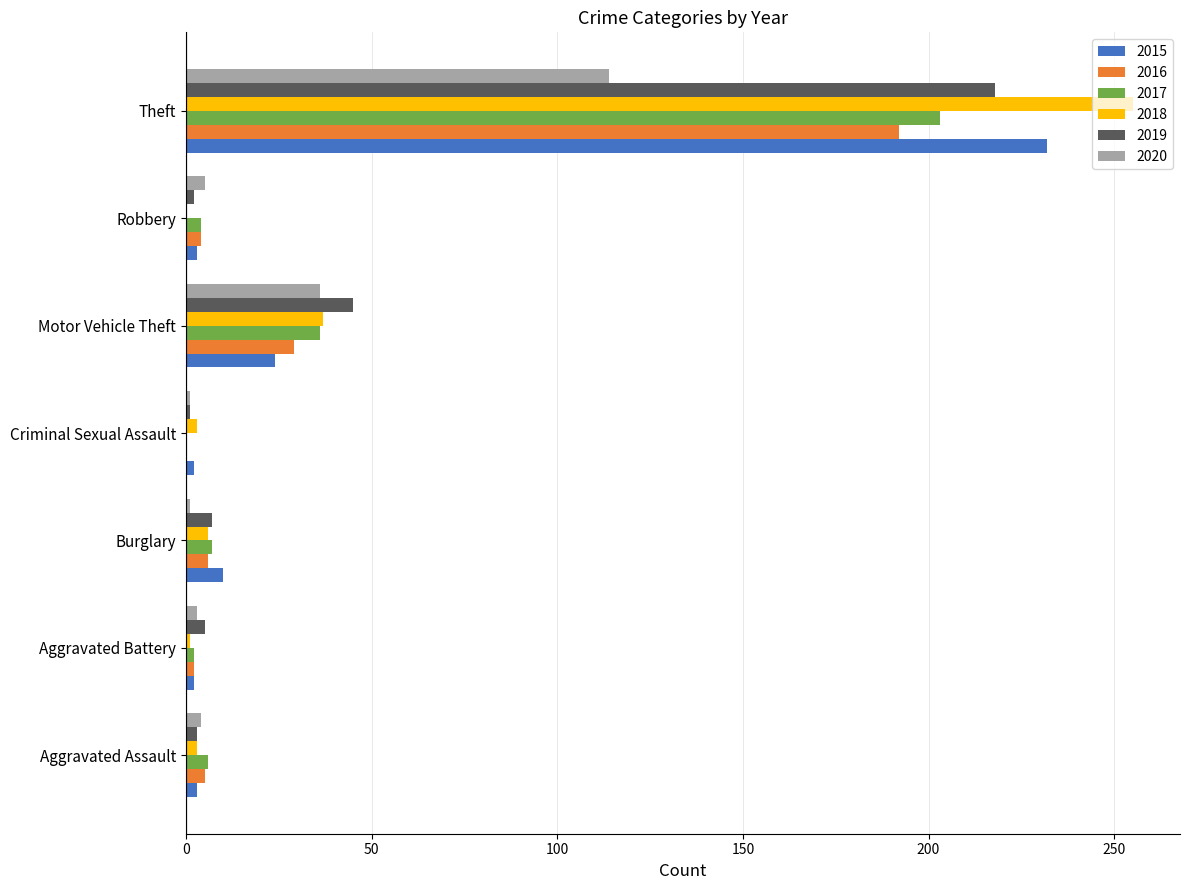

What is the highest value of the 2020 series?

114